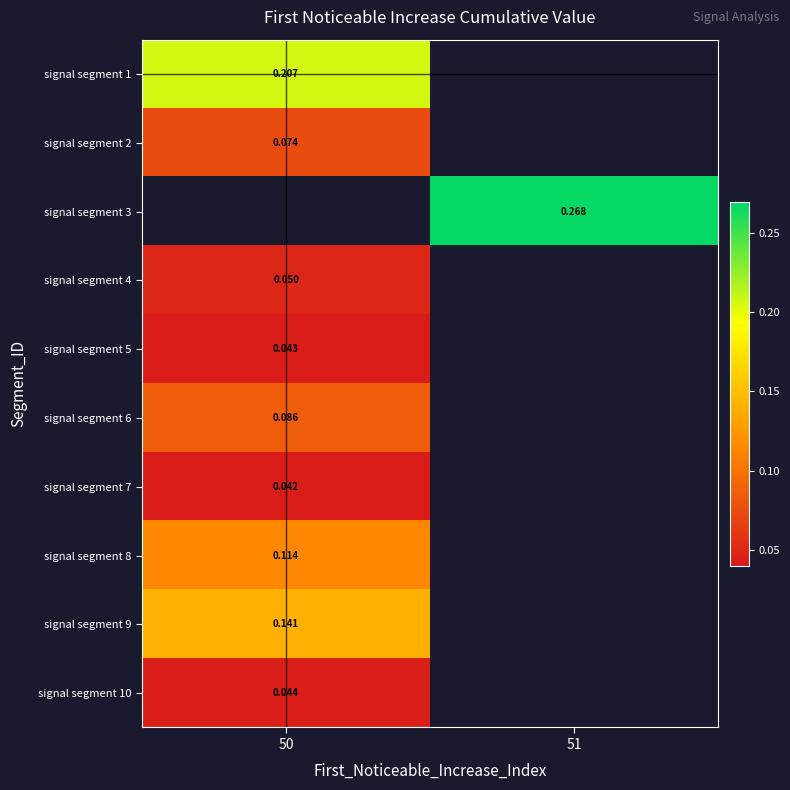

Is the value of signal segment 3 at 51 greater than the value of signal segment 10 at 50?

Yes